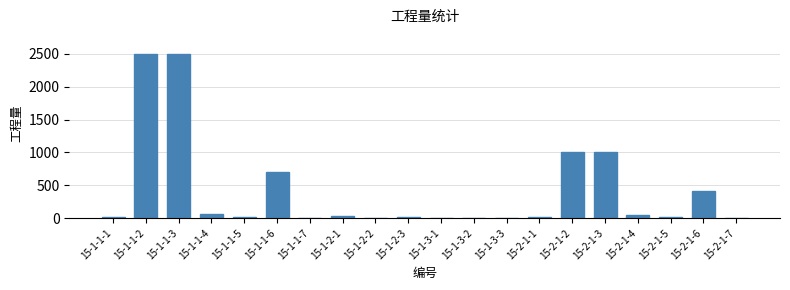

What is the sum of all values?

8337.5